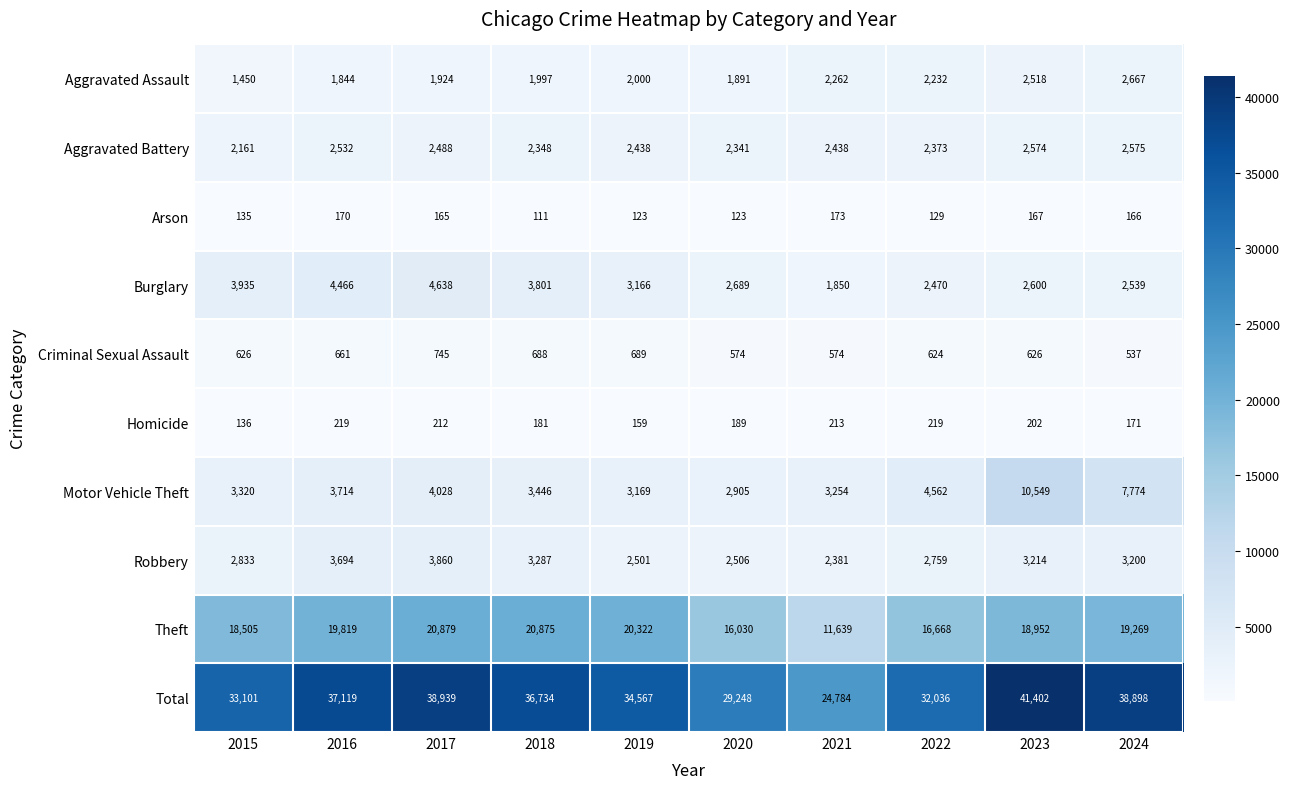

At how many categories does at least one series exceed 20856?

10